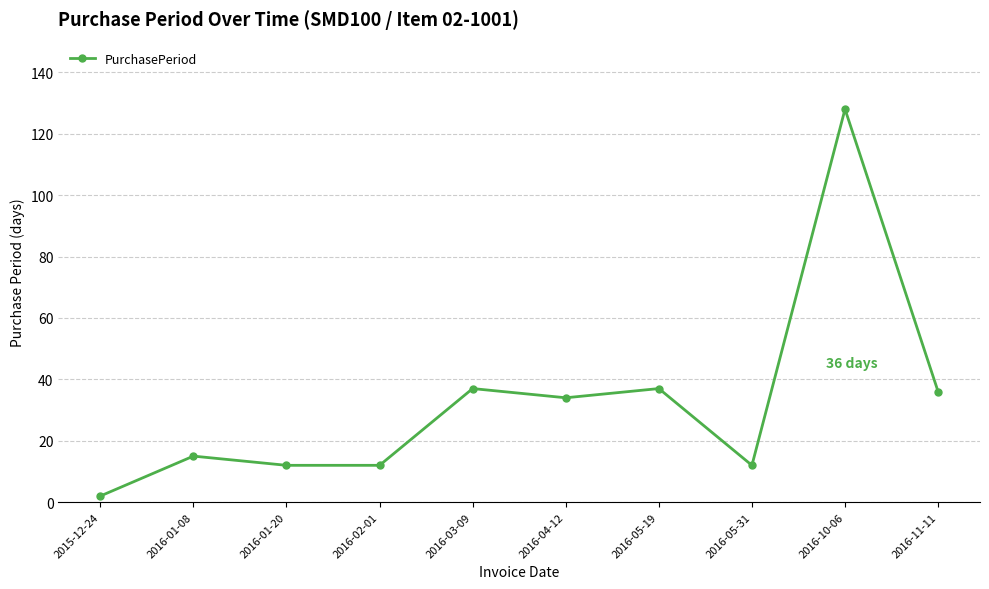

Reading left to right, extract all data points from this chart.

2	15	12	12	37	34	37	12	128	36